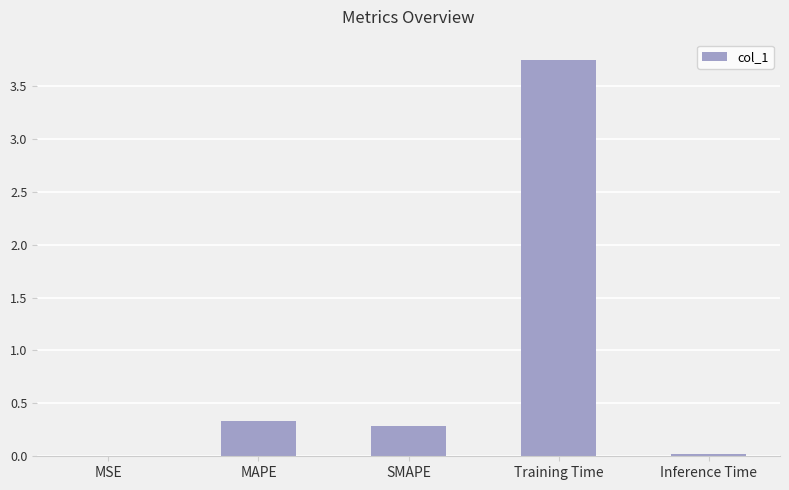

Does the chart contain stacked bars?

No